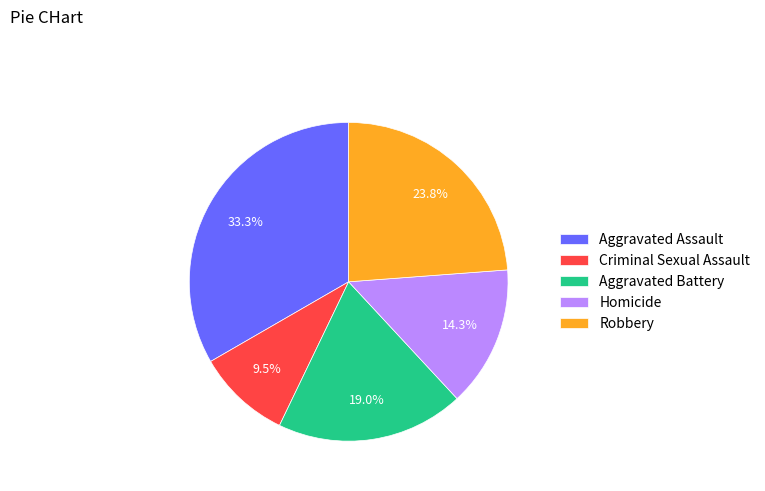

Is there a majority slice in this chart?

No